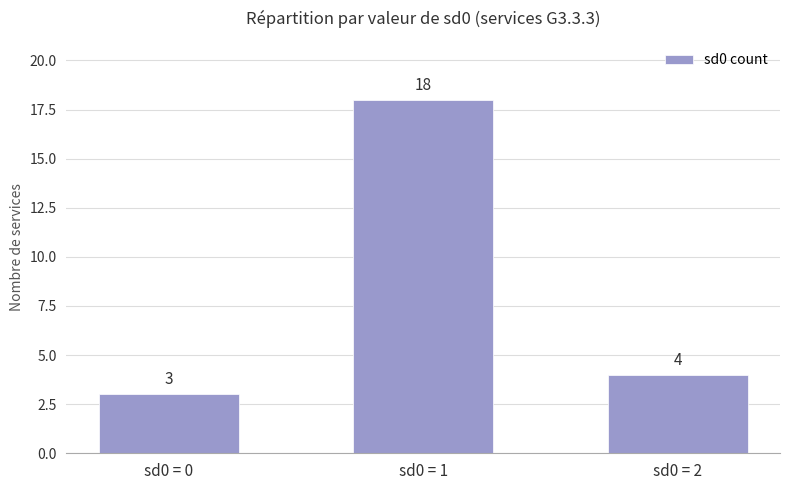

The value at sd0 = 1 is 18. True or false?

True